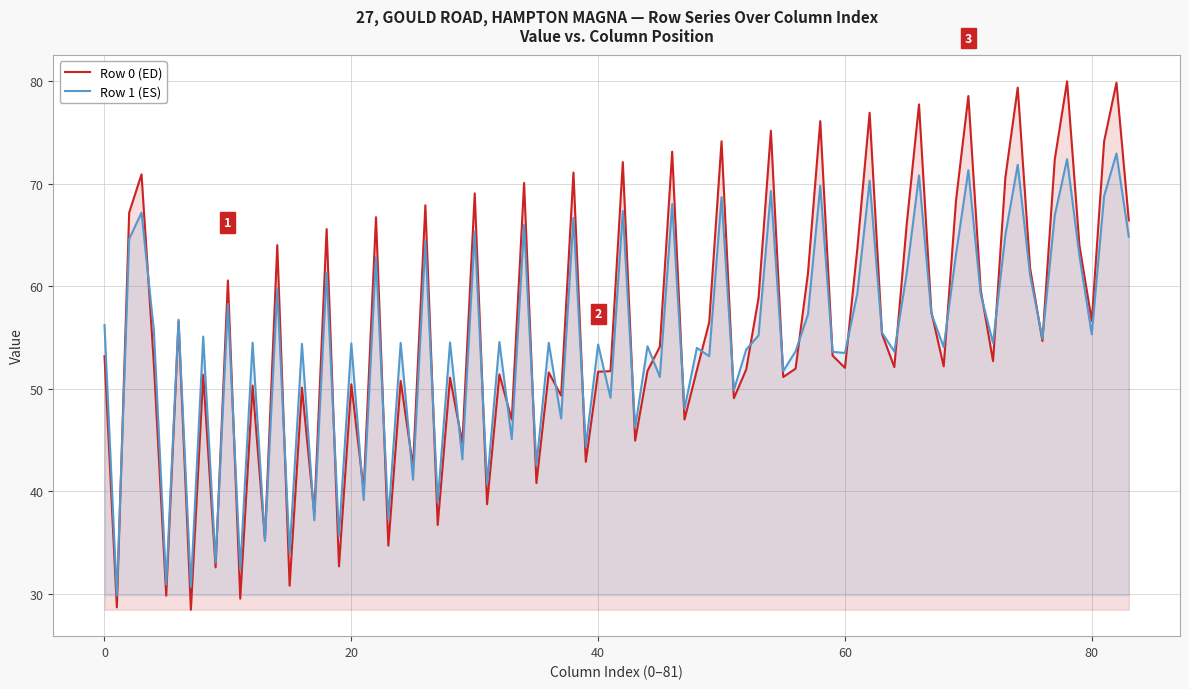

What are all the series names shown in the legend?

Row 0 (ED), Row 1 (ES)